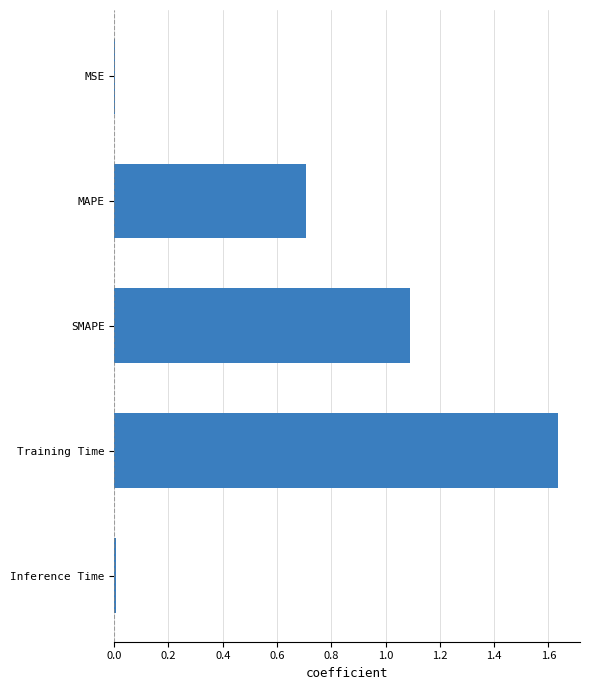

How many series are shown in this chart?

1